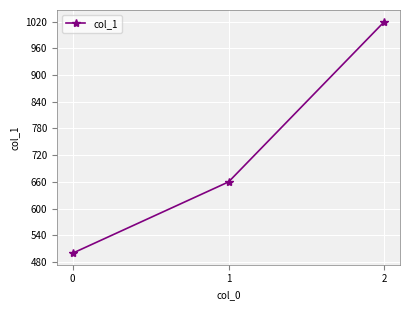

What is the change in value from 0 to 1?

+160